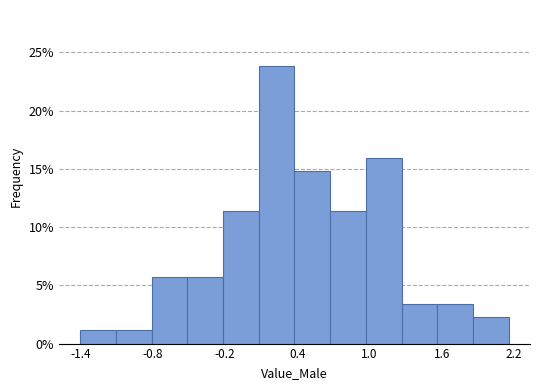

Read against the x-axis, roughly where is the centre of the tallest bar?

0.2